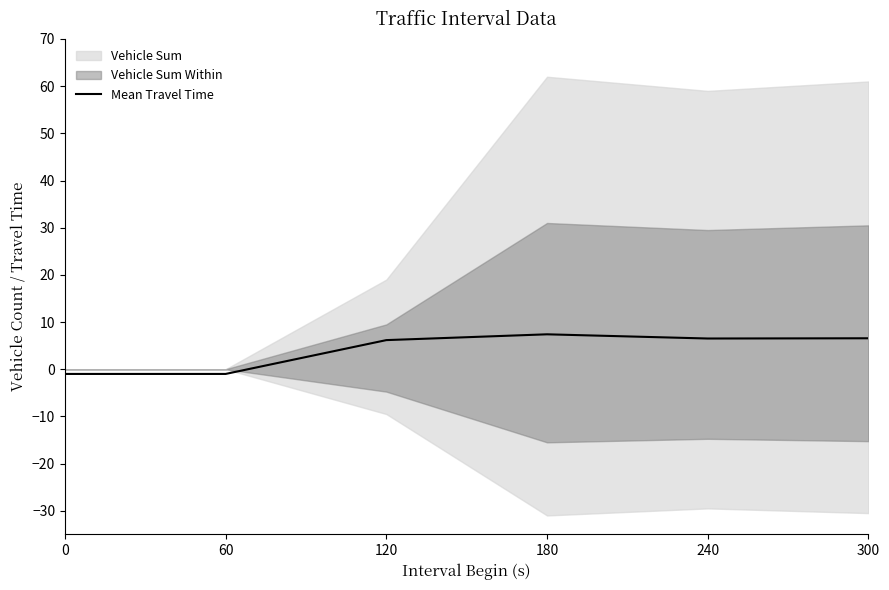

Is it true that Mean Travel Time equals 7.4 at 180?

True